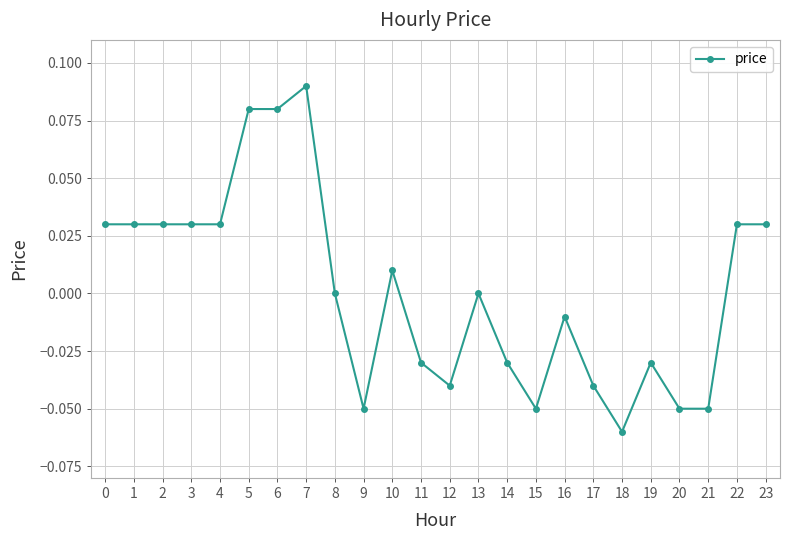

Between 13 and 17, which is larger?

13